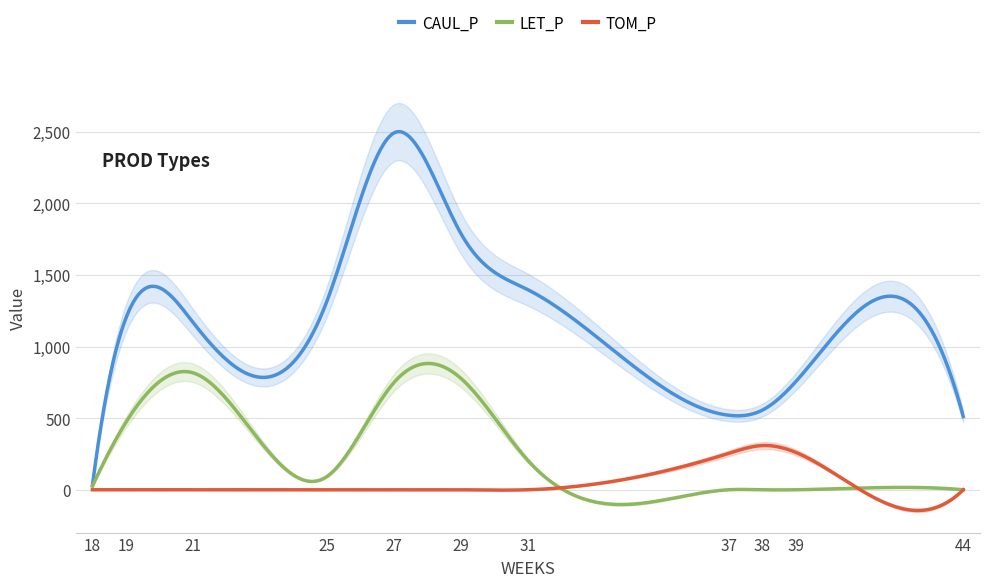

At how many categories does at least one series exceed 1234?

4